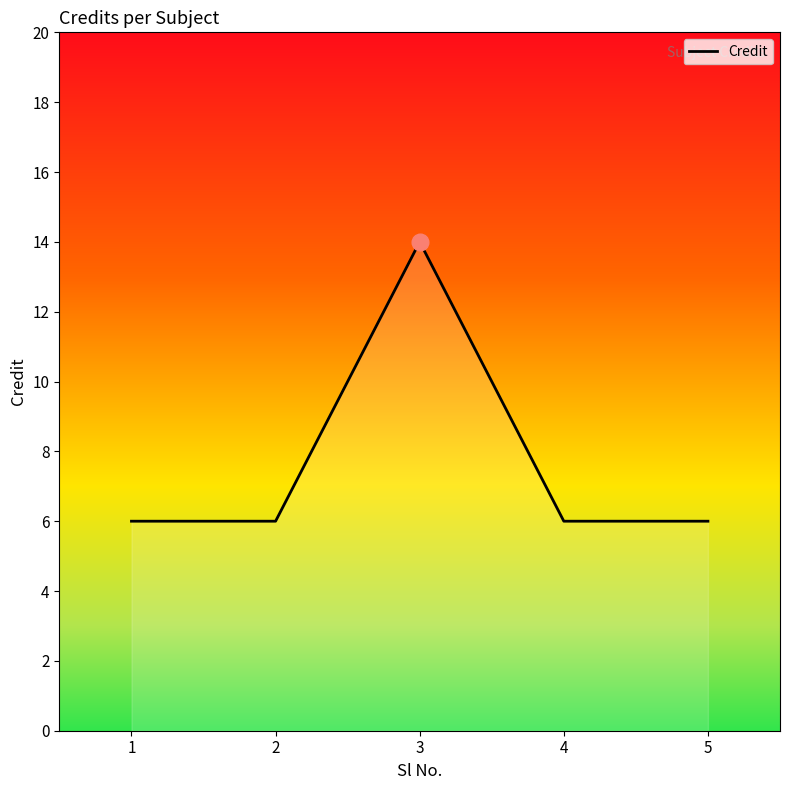

What is the ratio of the value at 4 to the value at 2?

1.0